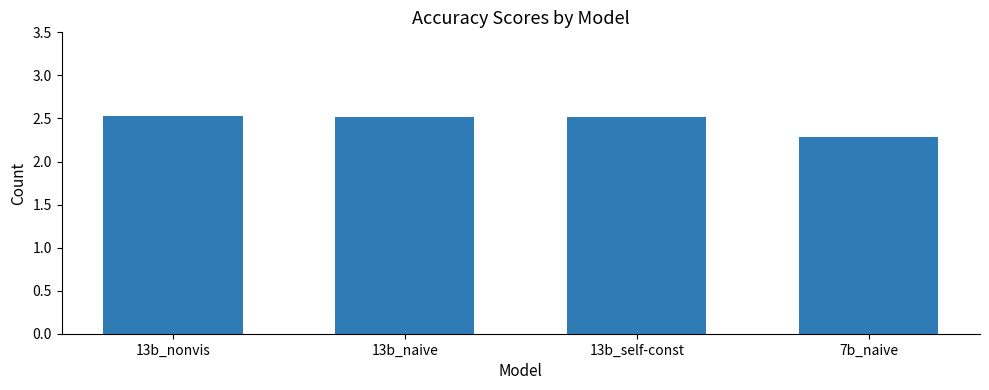

What is the label of the 4th bar from the right?

13b_nonvis